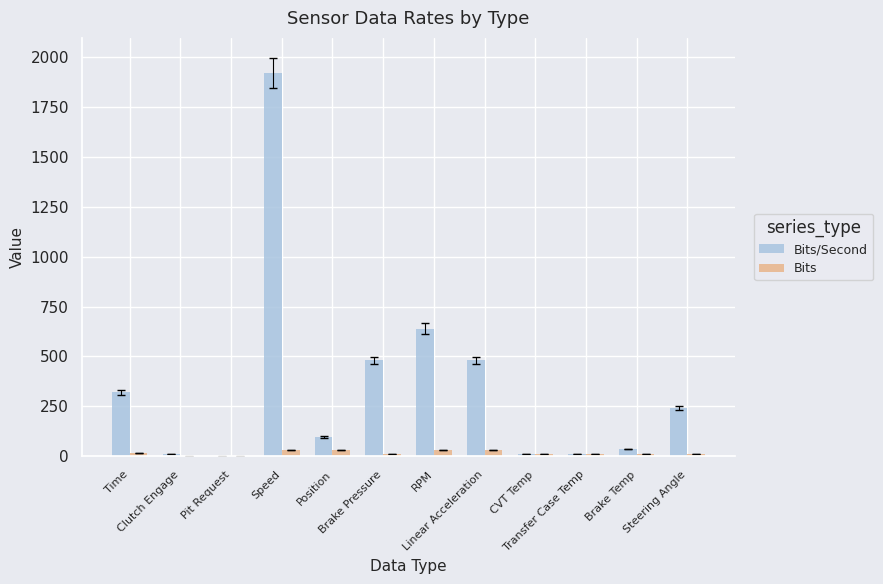

Which series has the largest total across all categories?

Bits/Second